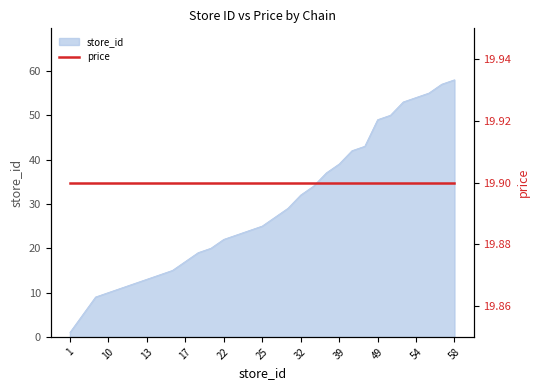

Reading left to right, extract all data points from this chart.

1=1	5=5	9=9	10=10	11=11	12=12	13=13	14=14	15=15	17=17	19=19	20=20	22=22	23=23	24=24	25=25	27=27	29=29	32=32	34=34	37=37	39=39	42=42	43=43	49=49	50=50	53=53	54=54	55=55	57=57	58=58